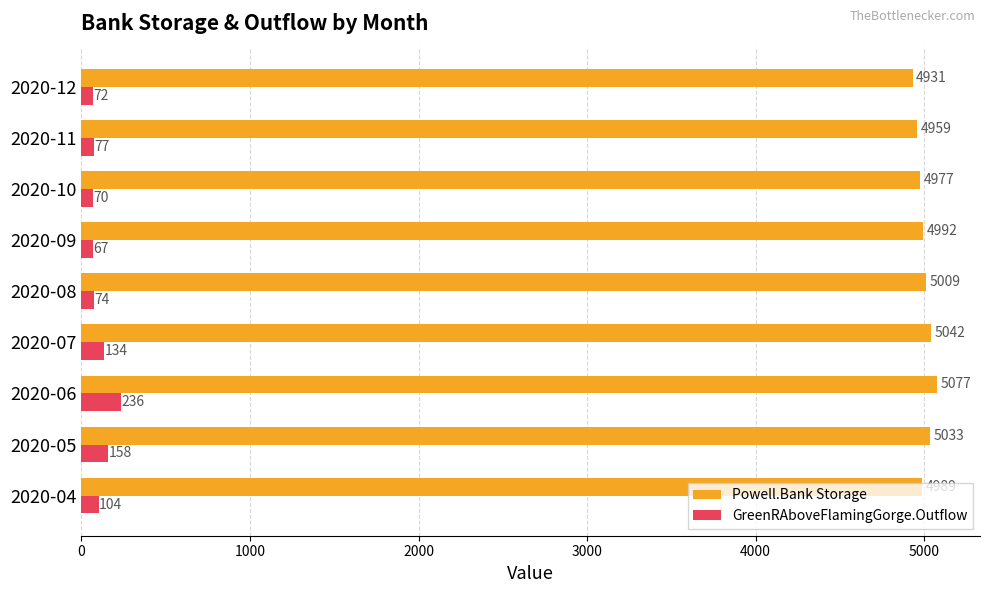

What is the difference between the maximum and minimum values in the Powell.Bank Storage series?

146